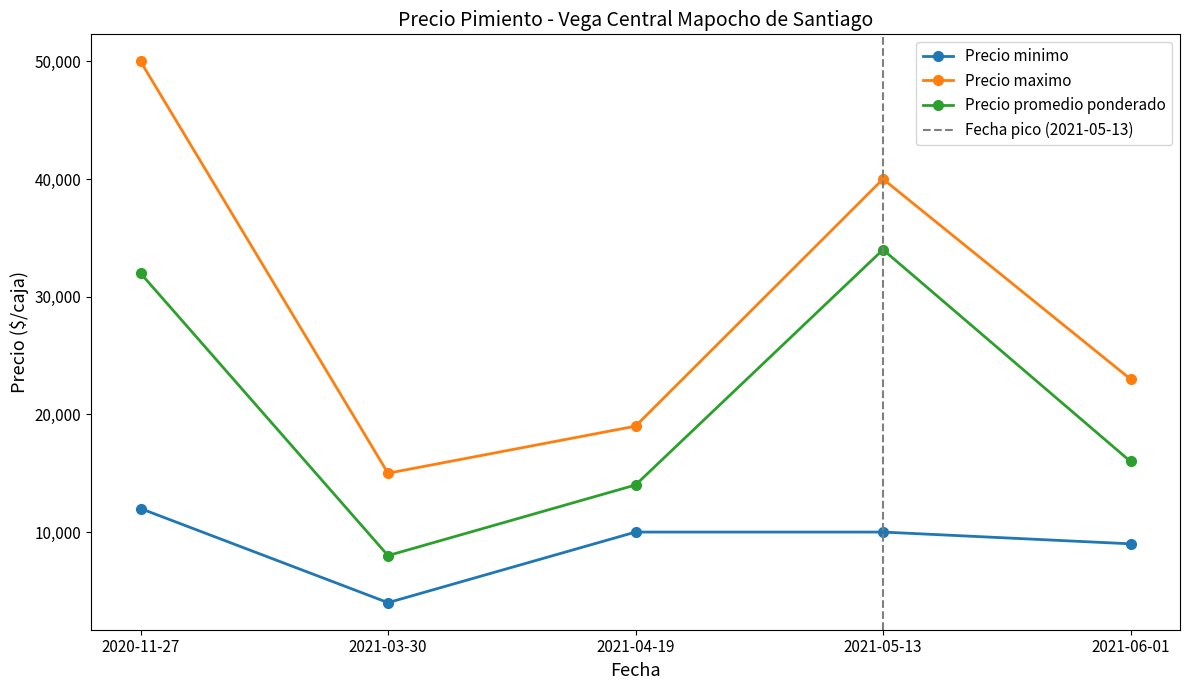

Which label corresponds to the largest value in the chart?

2020-11-27